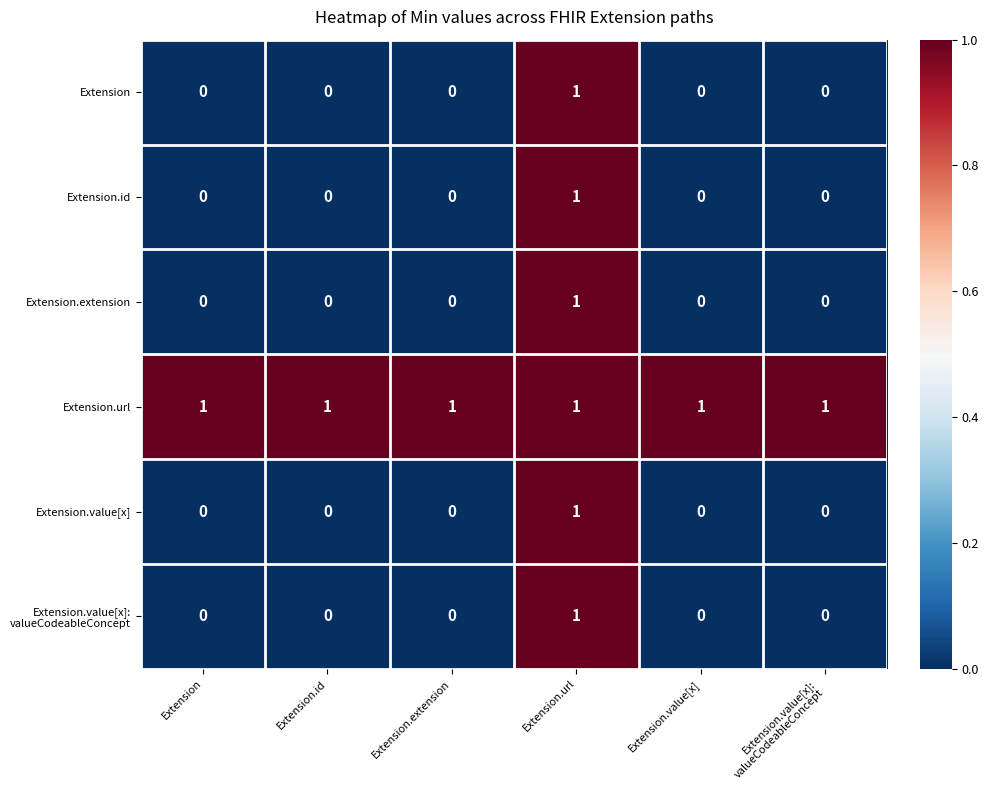

At which label does Extension reach its peak?

Extension.url